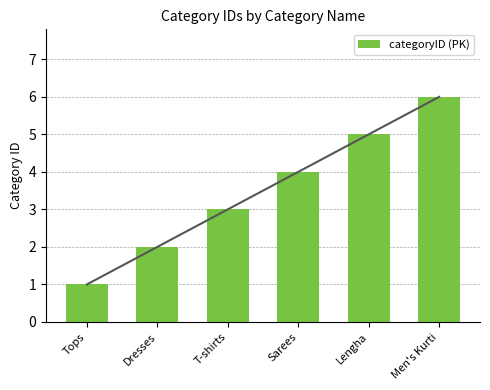

List the labels in order of value, smallest first.

Tops, Dresses, T-shirts, Sarees, Lengha, Men's Kurti